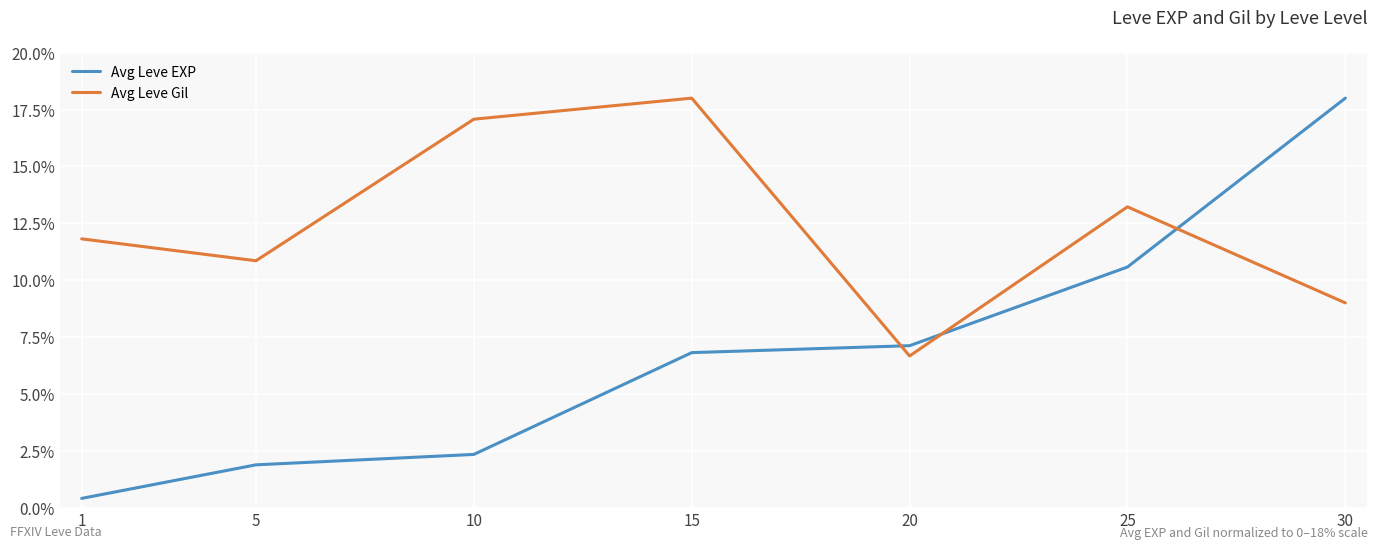

Reading left to right, what are all the values shown in this chart?

Avg Leve EXP: 1=0.4	5=1.9	10=2.3	15=6.8	20=7.1	25=10.6	30=18.0
Avg Leve Gil: 1=11.8	5=10.9	10=17.1	15=18.0	20=6.7	25=13.2	30=9.0